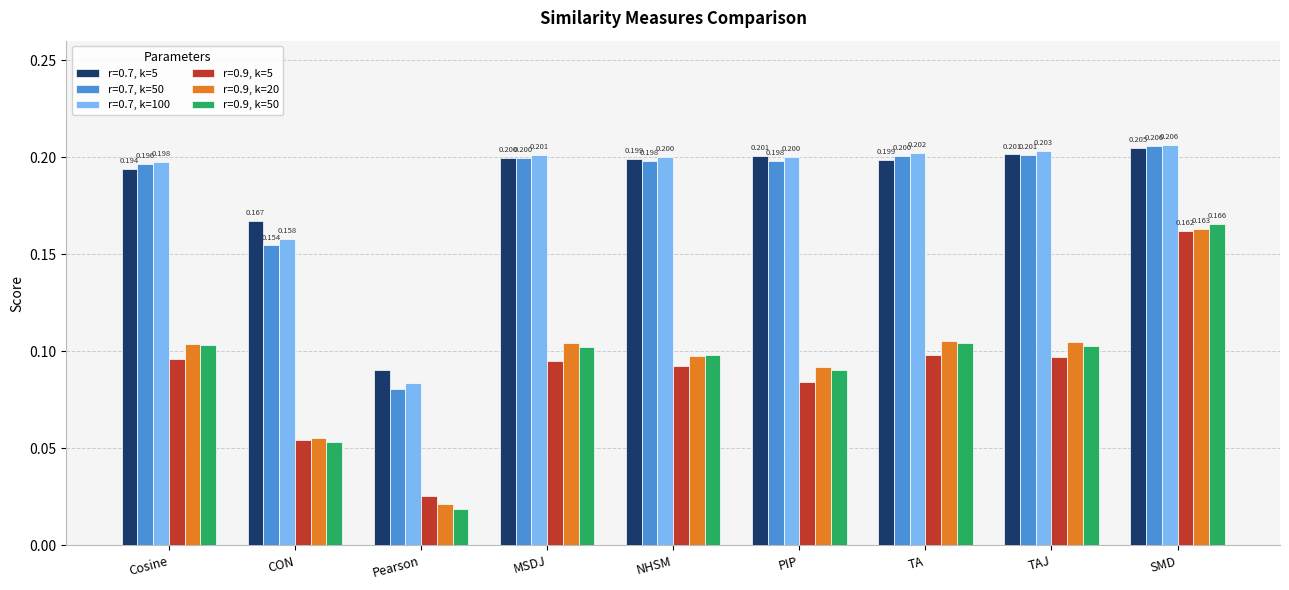

Which label corresponds to the largest value in the chart?

SMD